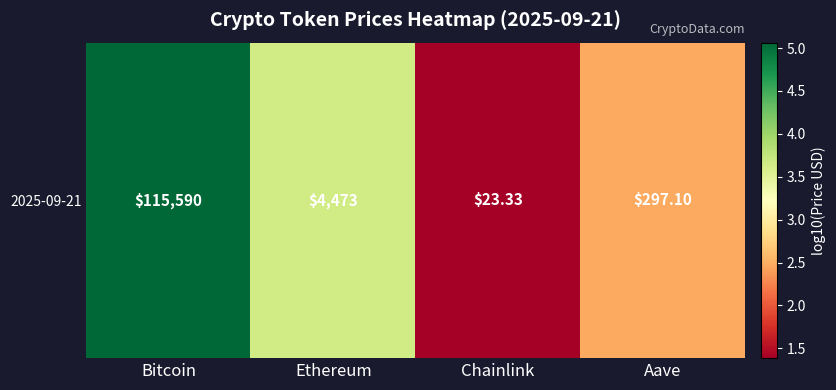

How many data points are less than 3?

2